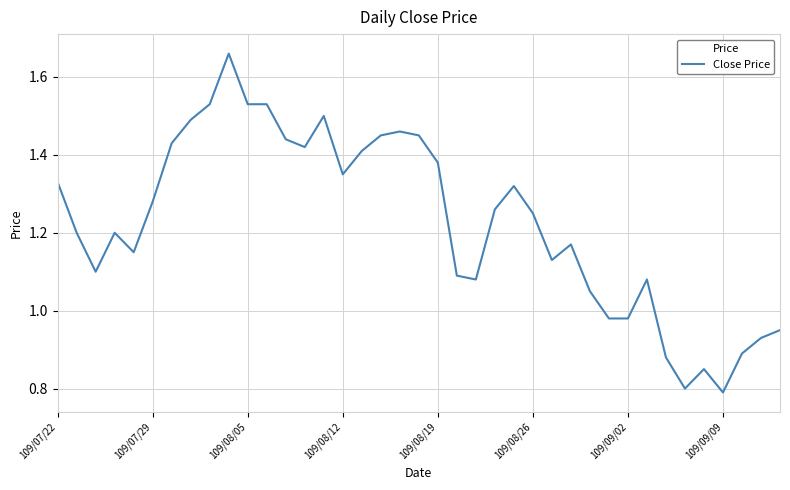

How many interior local peaks (higher than both neighbors) does the data have?

8